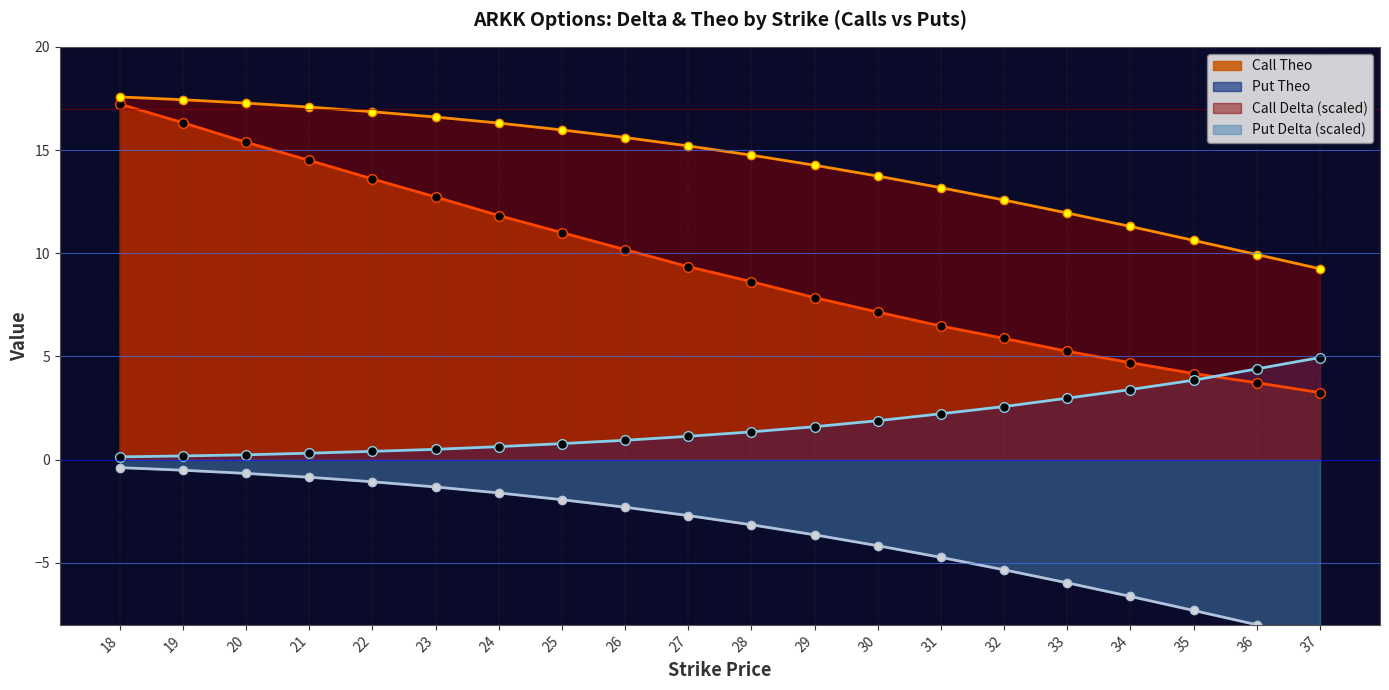

Read the Put Delta value at 35.

-7.3